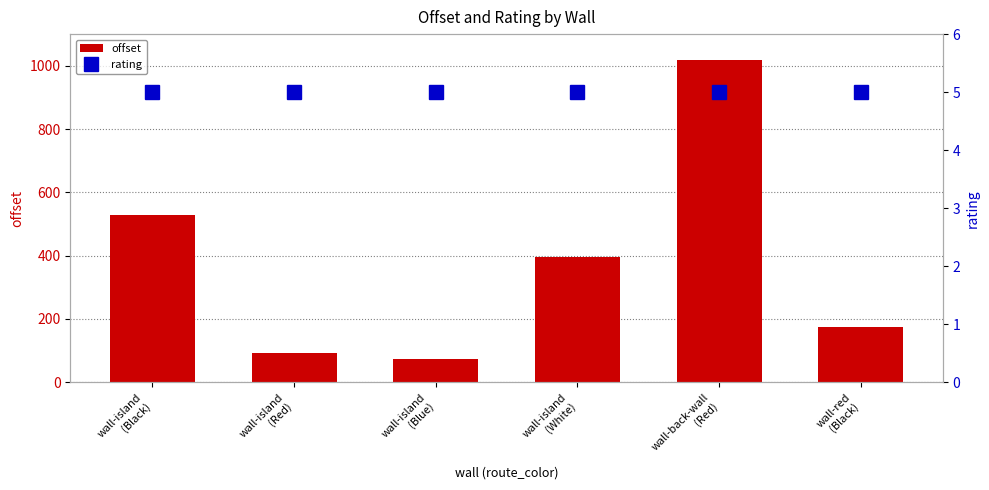

What is the spread (max minus min) of values at wall-back-wall
(Red)?

1013.7